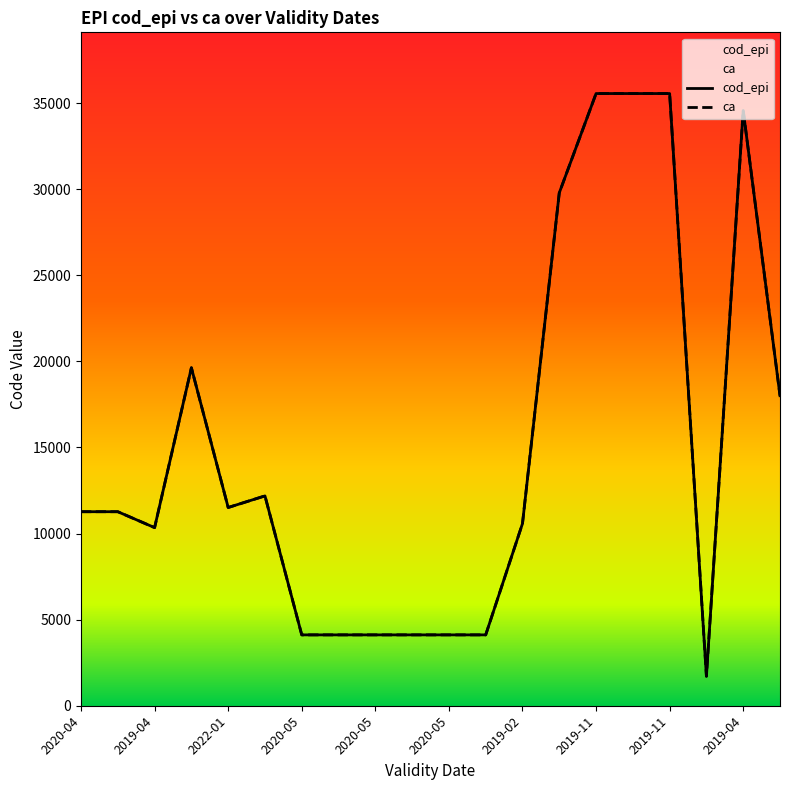

True or false: ca has a value of 54054 at 2019-11.

False